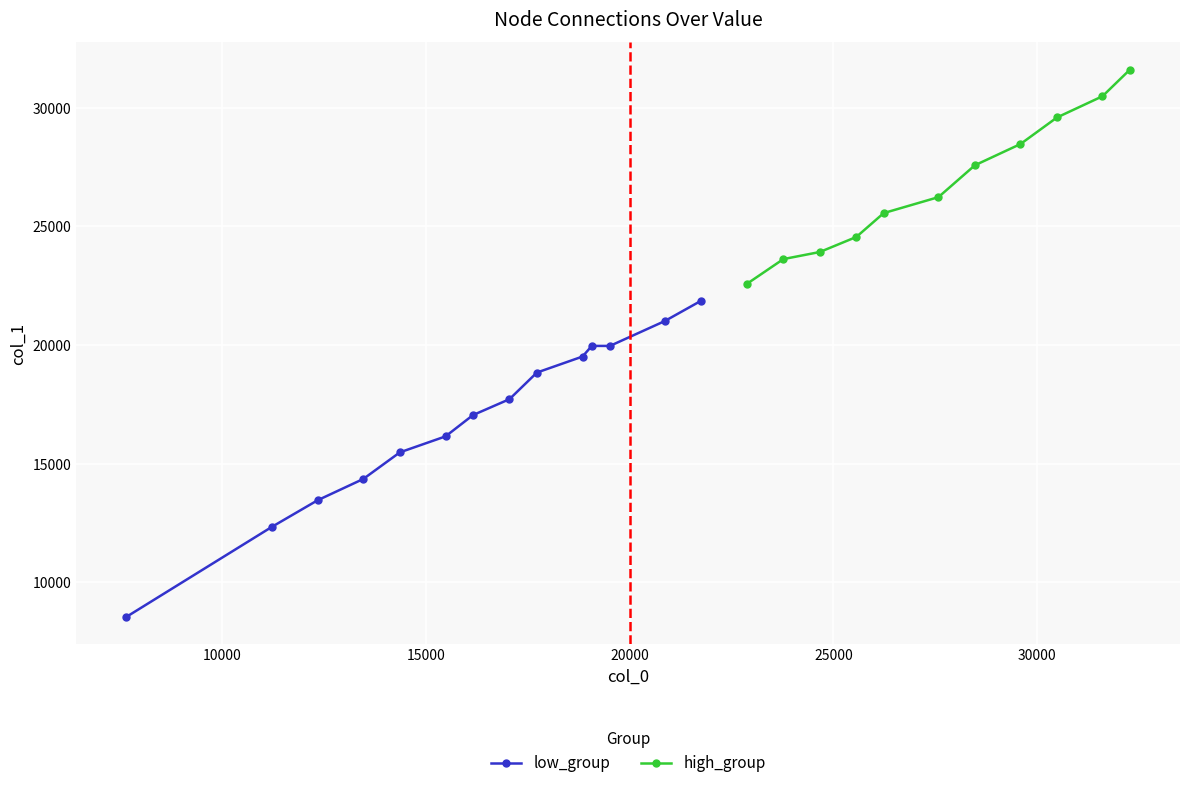

Where does the data first go above 19968?

32277